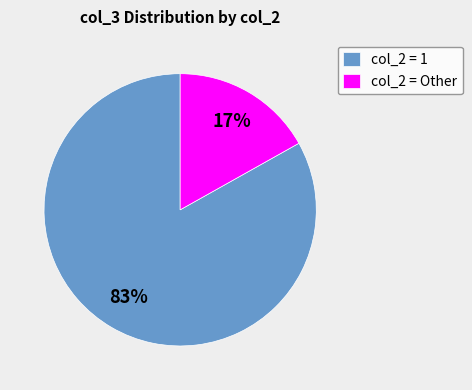

Which slice is the smallest?

col_2 = Other